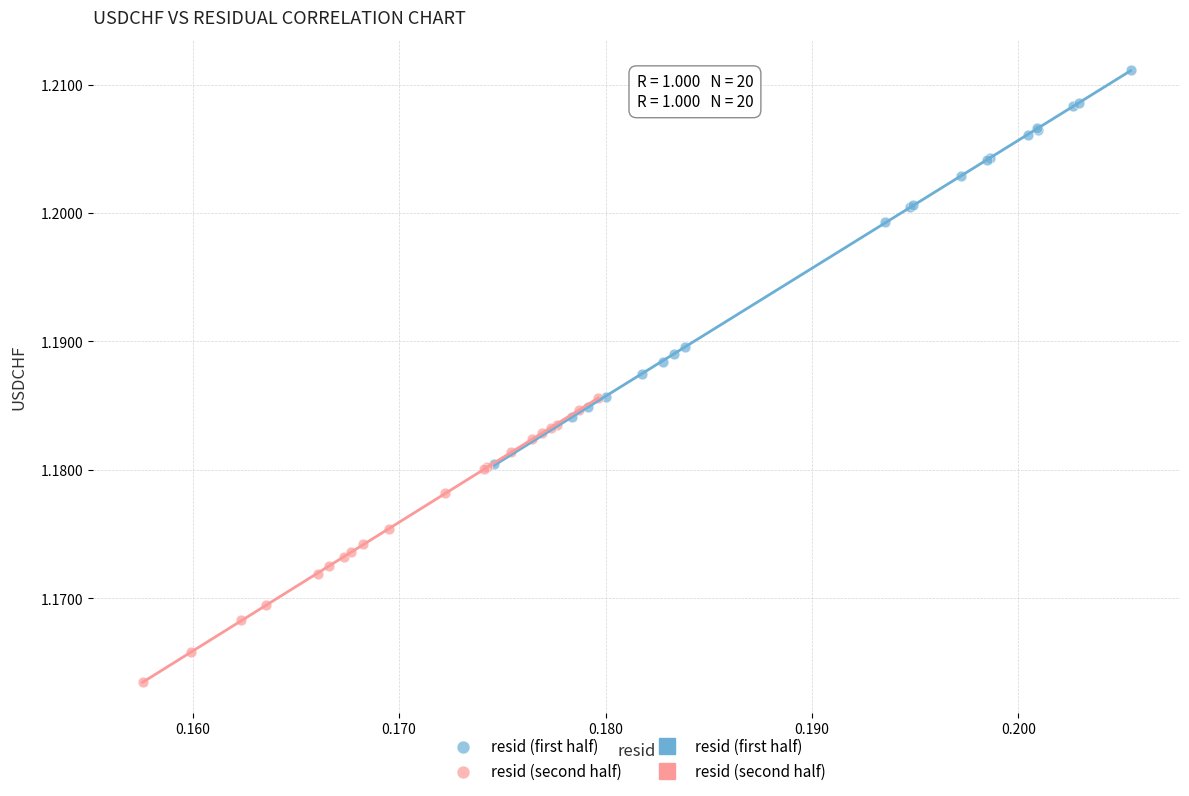

Which series reaches the minimum Y coordinate?

resid (second half)